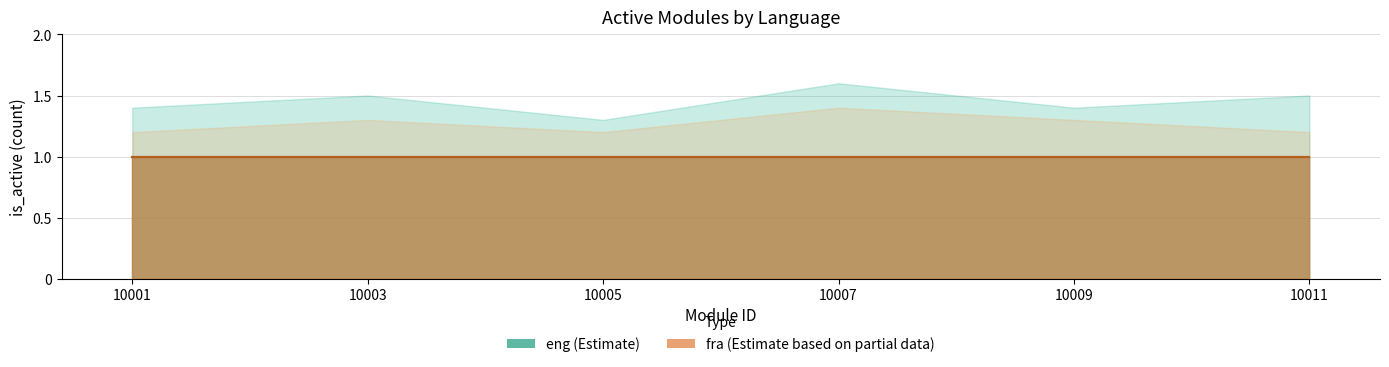

Reading right to left, list all the values displayed in this chart.

eng: 1.0	1.0	1.0	1.0	1.0	1.0
fra: 1.0	1.0	1.0	1.0	1.0	1.0
eng_upper: 1.5	1.4	1.6	1.3	1.5	1.4
fra_upper: 1.2	1.3	1.4	1.2	1.3	1.2